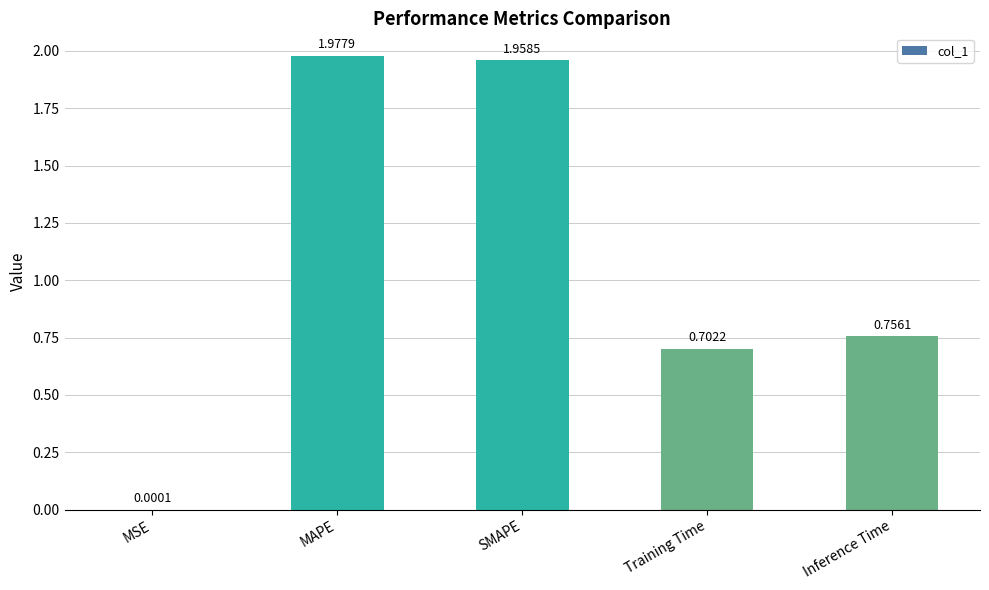

What is the sum of all values?

5.4